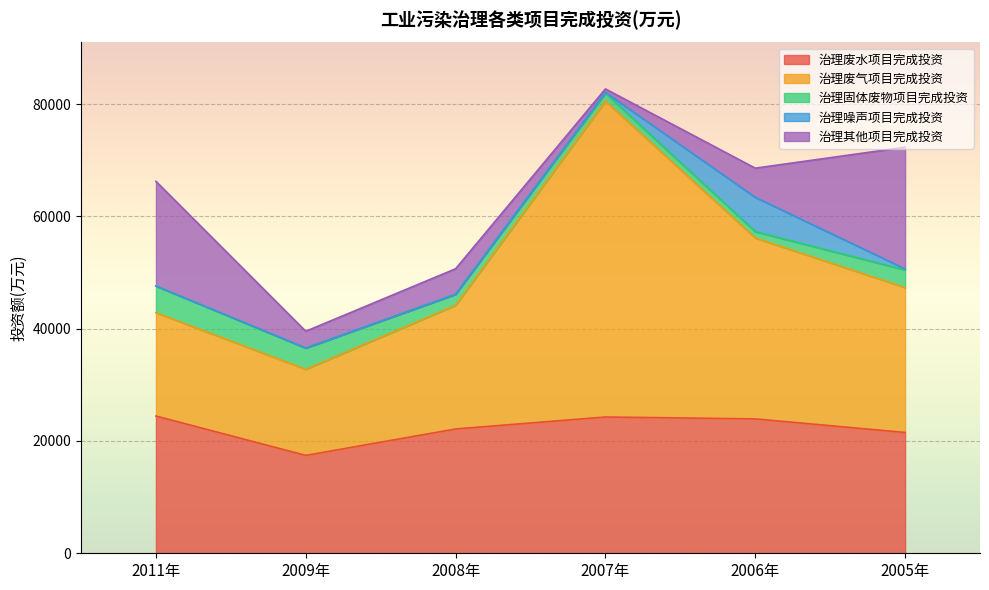

At how many categories does at least one series exceed 10762?

6